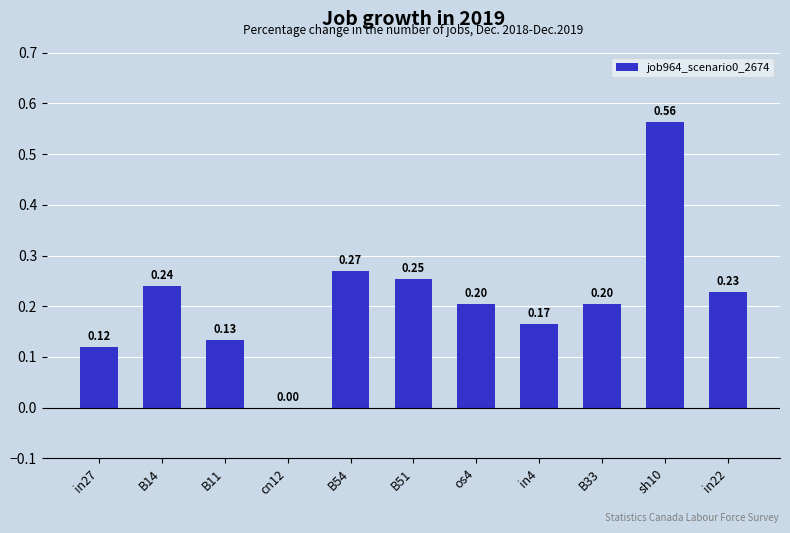

What is the sum of all values?

2.4